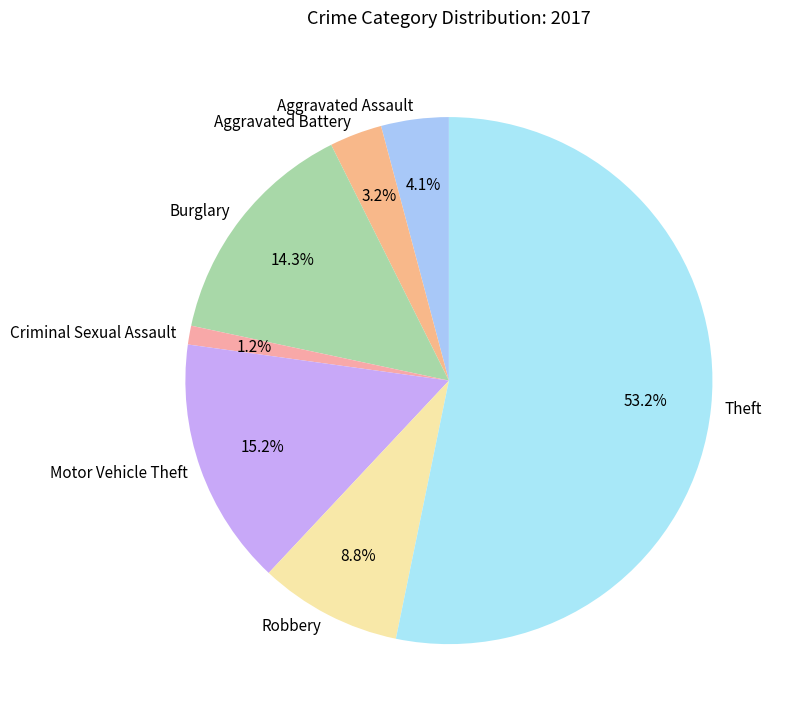

Is there any slice that represents more than half of the pie?

Yes